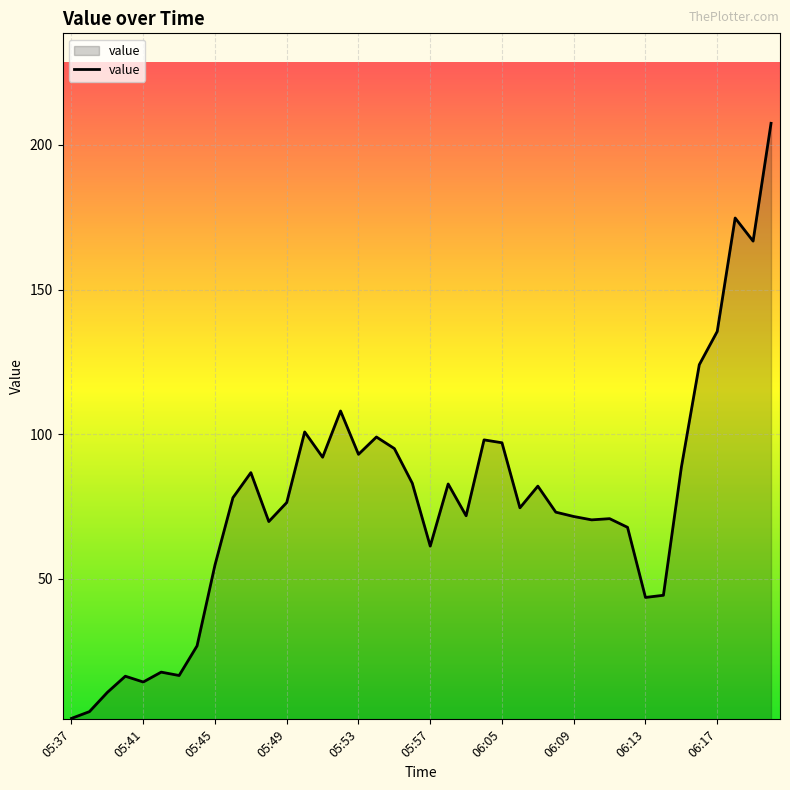

What is the difference between the maximum and minimum values?

205.8